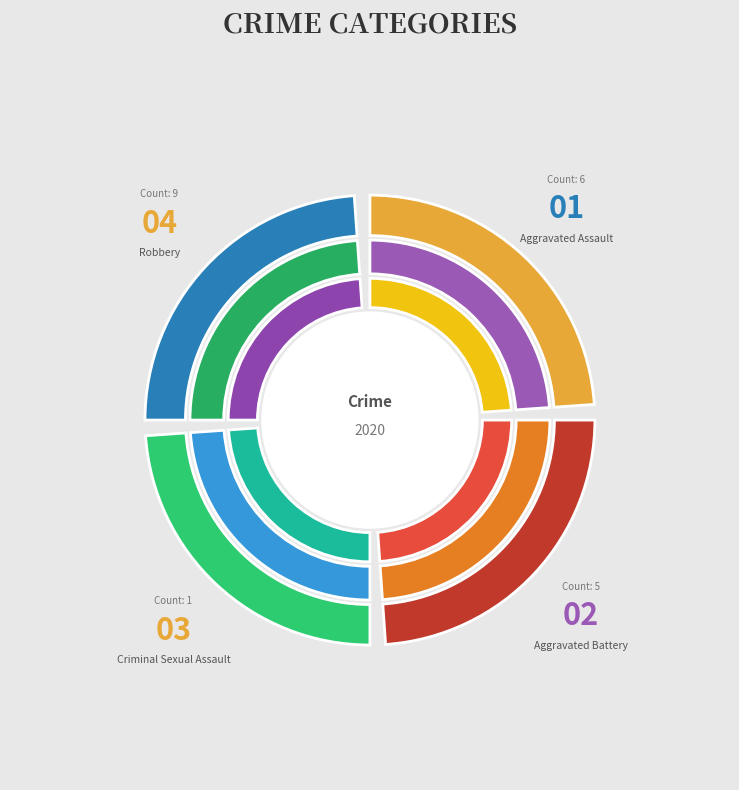

Does any single category account for the majority?

No